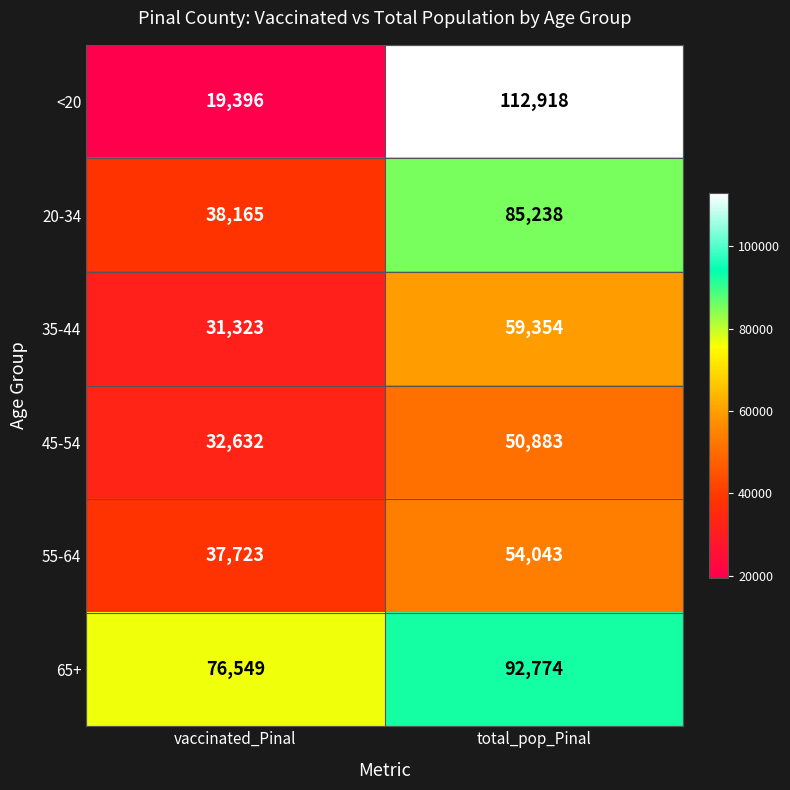

What is the total value across all series at total_pop_Pinal?

455210